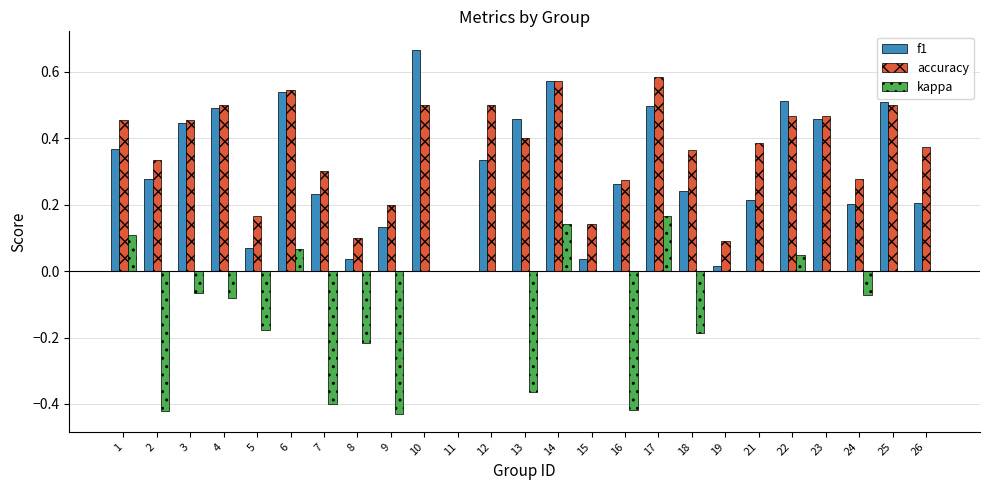

Which category has the highest value in the f1 series?

10